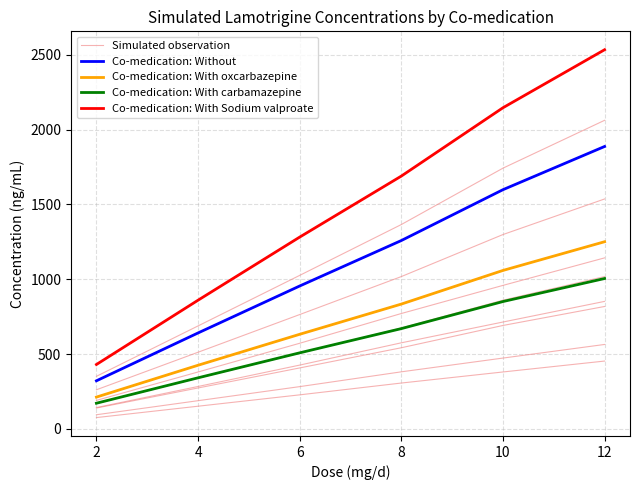

True or false: Co-medication: With carbamazepine and Co-medication: With Sodium valproate intersect in this chart.

False